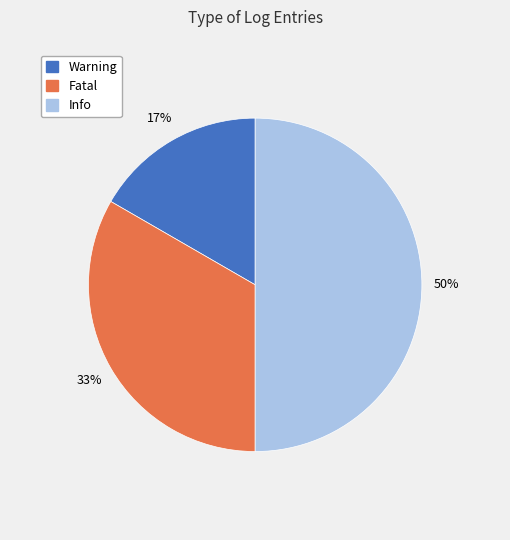

True or false: Info accounts for 50% of the total.

True